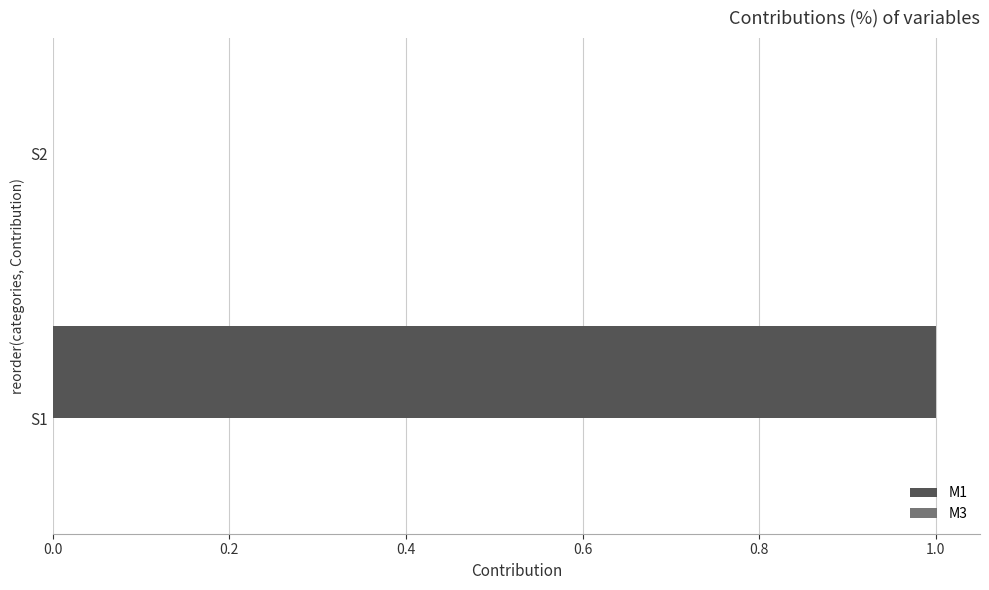

Which category has the highest value across all series?

S1